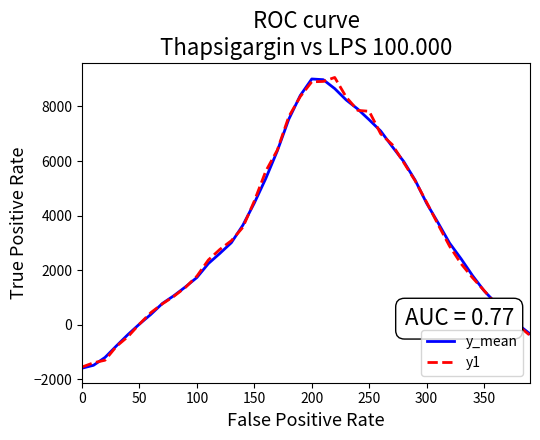

At how many categories does at least one series exceed 8476?

3